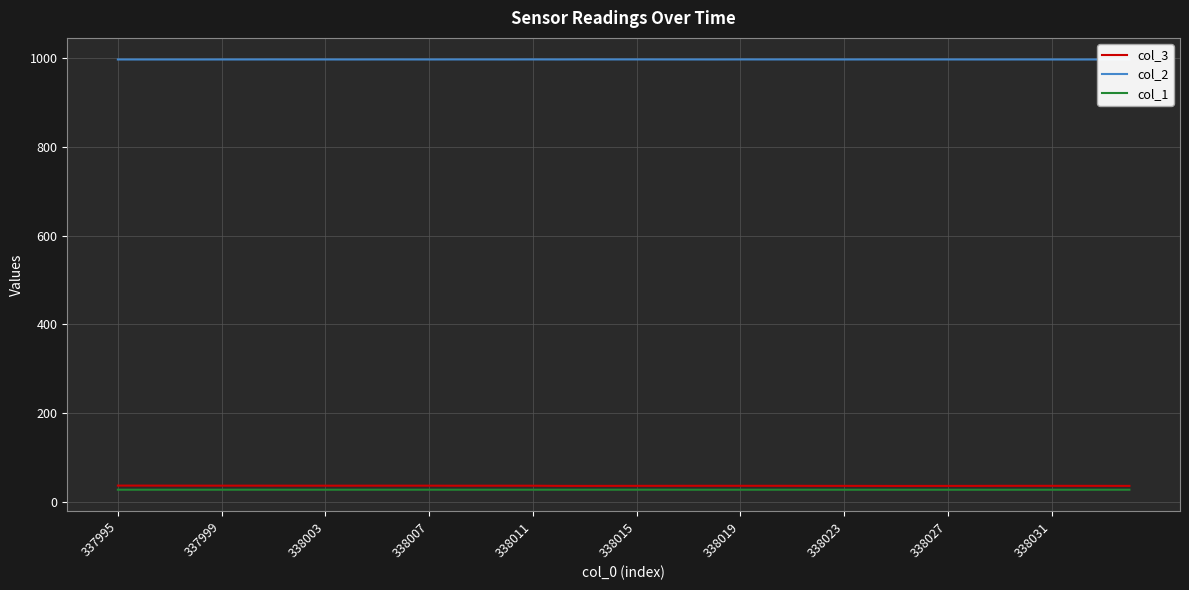

What is the maximum value shown in the chart?

997.3